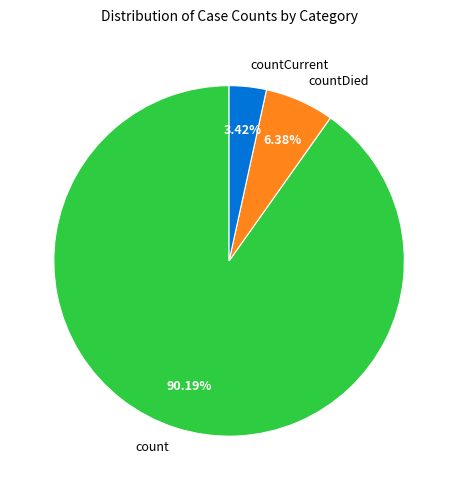

Between countDied and count, which is larger?

count